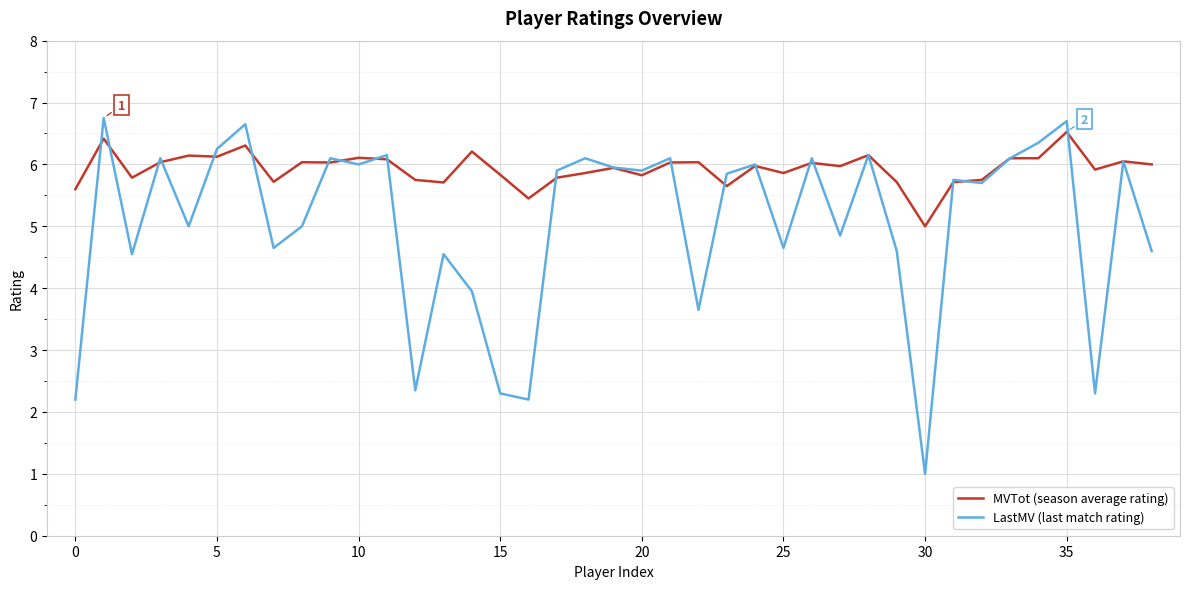

Rank the series by their average value, from lowest to highest.

LastMV (last match rating), MVTot (season average rating)